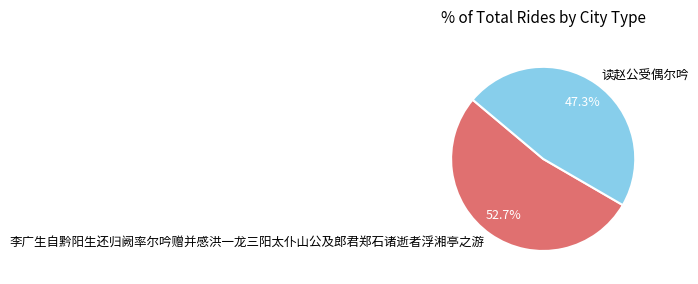

What percentage is the 李广生自黔阳生还归阙率尔吟赠并感洪一龙三阳太仆山公及郎君郑石诸逝者浮湘亭之游 slice, to the nearest percent?

53%